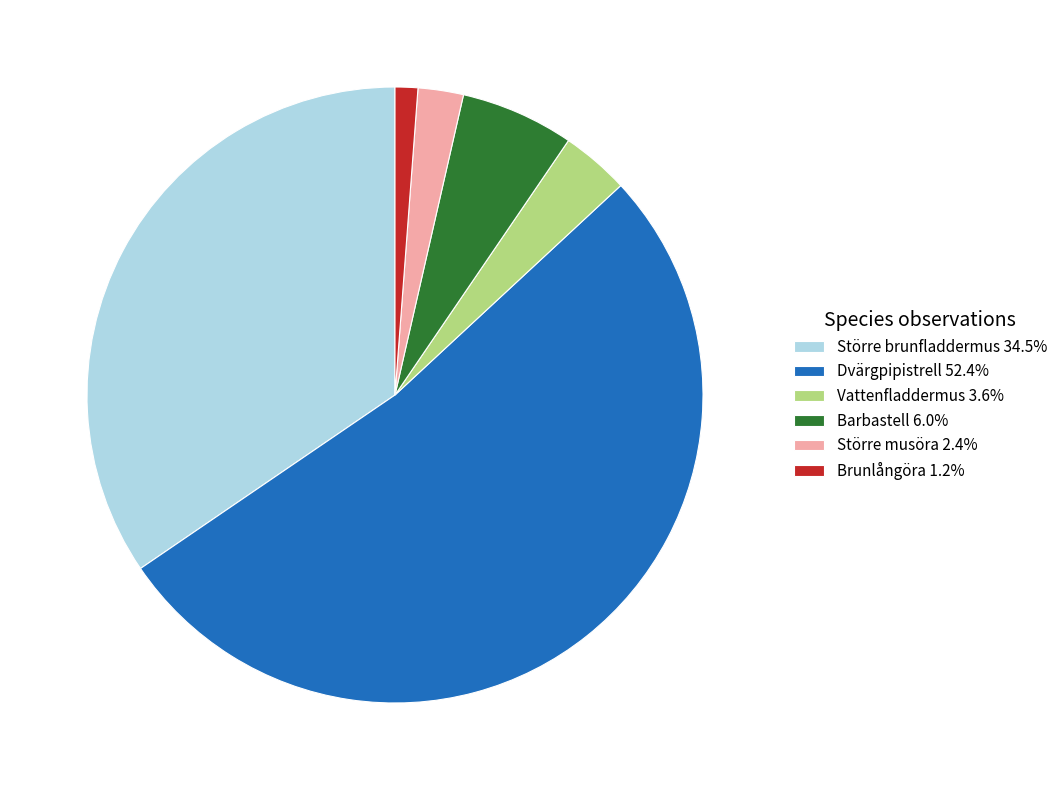

Rank the categories by value from lowest to highest.

Brunlångöra, Större musöra, Vattenfladdermus, Barbastell, Större brunfladdermus, Dvärgpipistrell